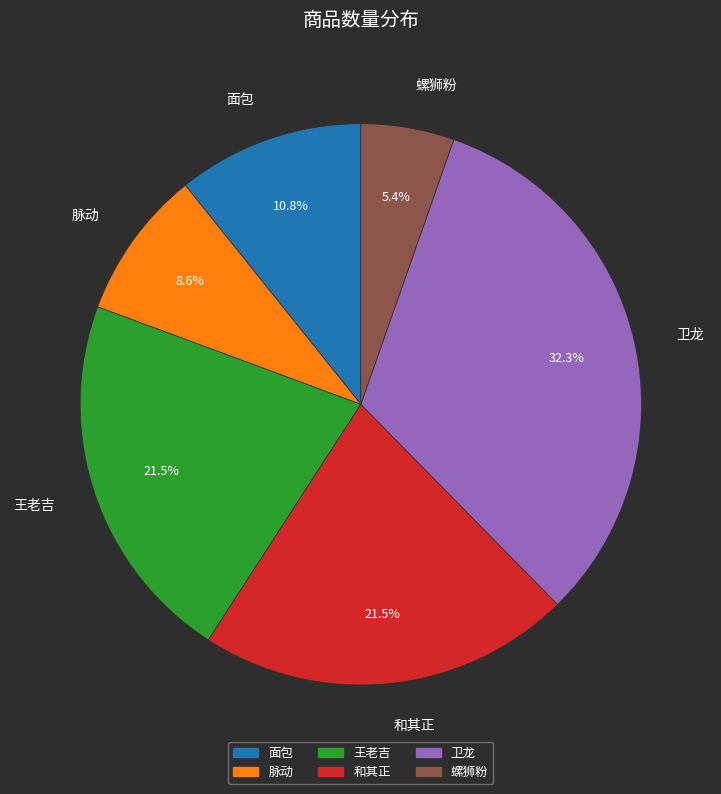

To the nearest percent, what is the difference between the 脉动 and 王老吉 slice percentages?

13%